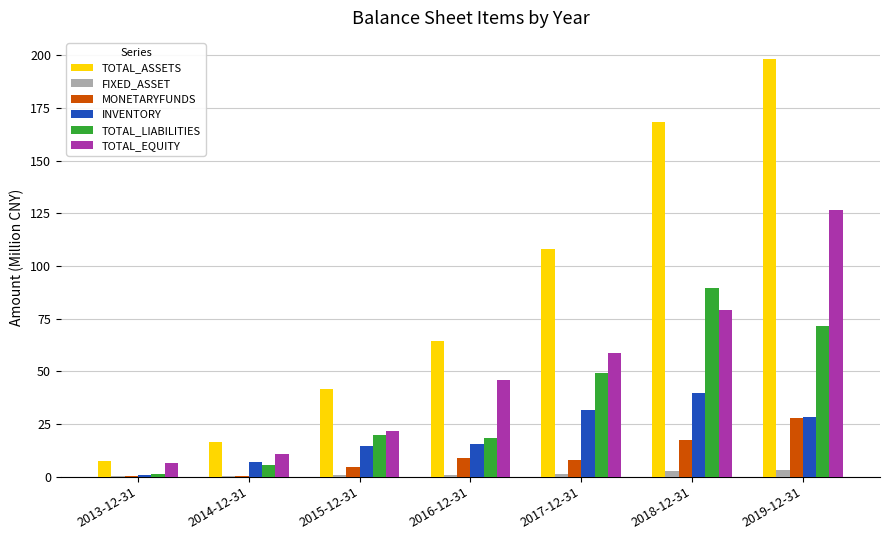

True or false: TOTAL_EQUITY has a value of 24.4 at 2017-12-31.

False